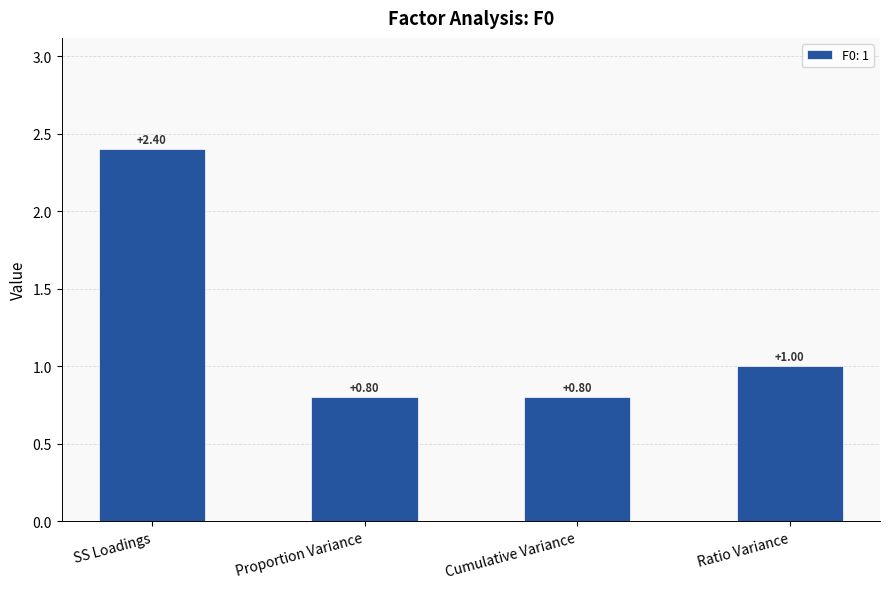

Which has a higher value, Proportion Variance or SS Loadings?

SS Loadings